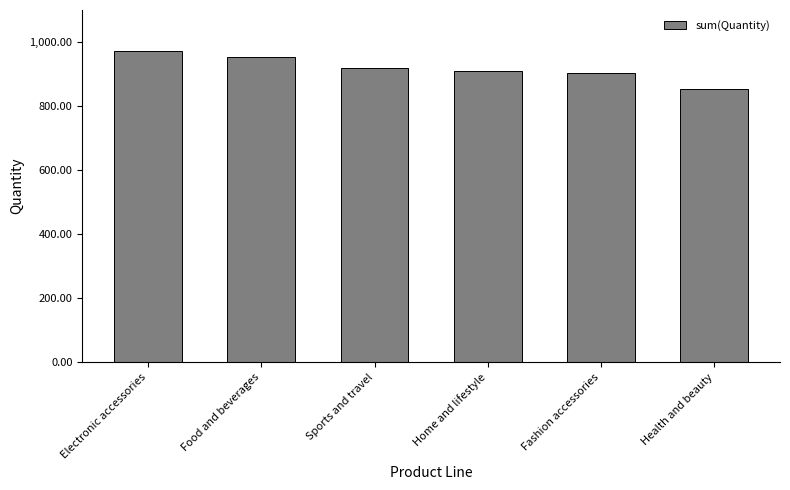

Are the bars horizontal?

No